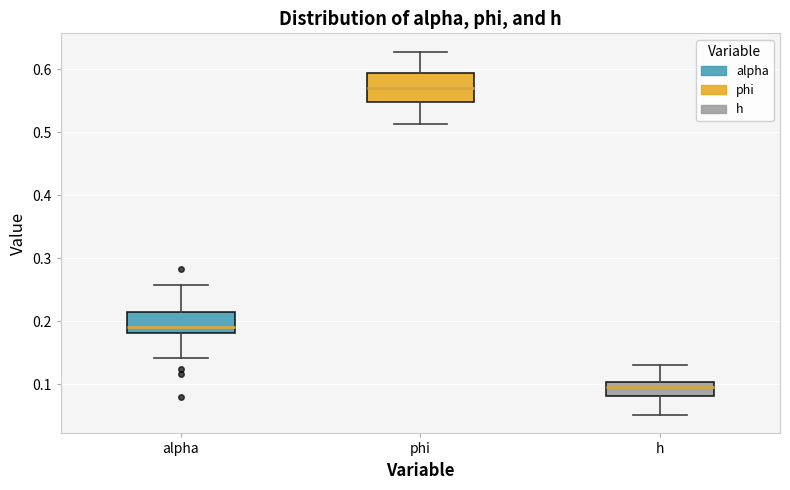

Where does the median line of the box for phi sit on the y-axis? The values are not printed on the chart, so give them approximately, as read against the axis.

0.57